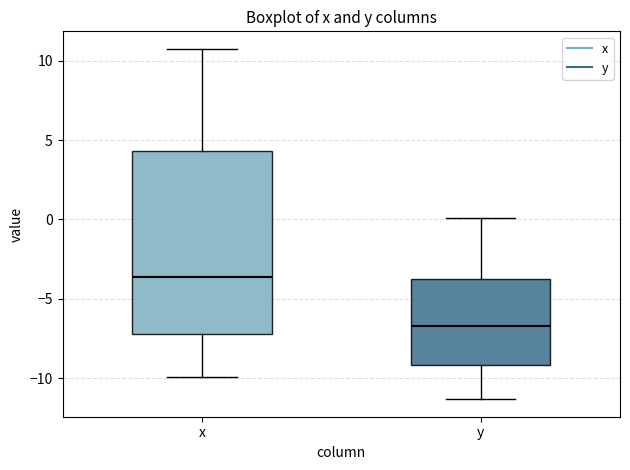

Where does the upper whisker of the box for x end on the y-axis? The values are not printed on the chart, so give them approximately, as read against the axis.

10.5